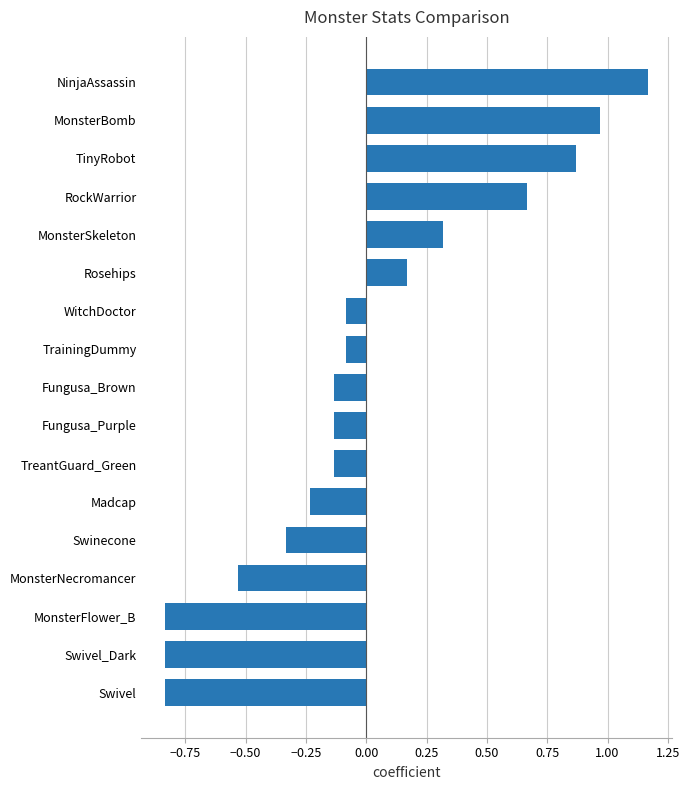

What is the difference between the second highest and minimum values?

1.8